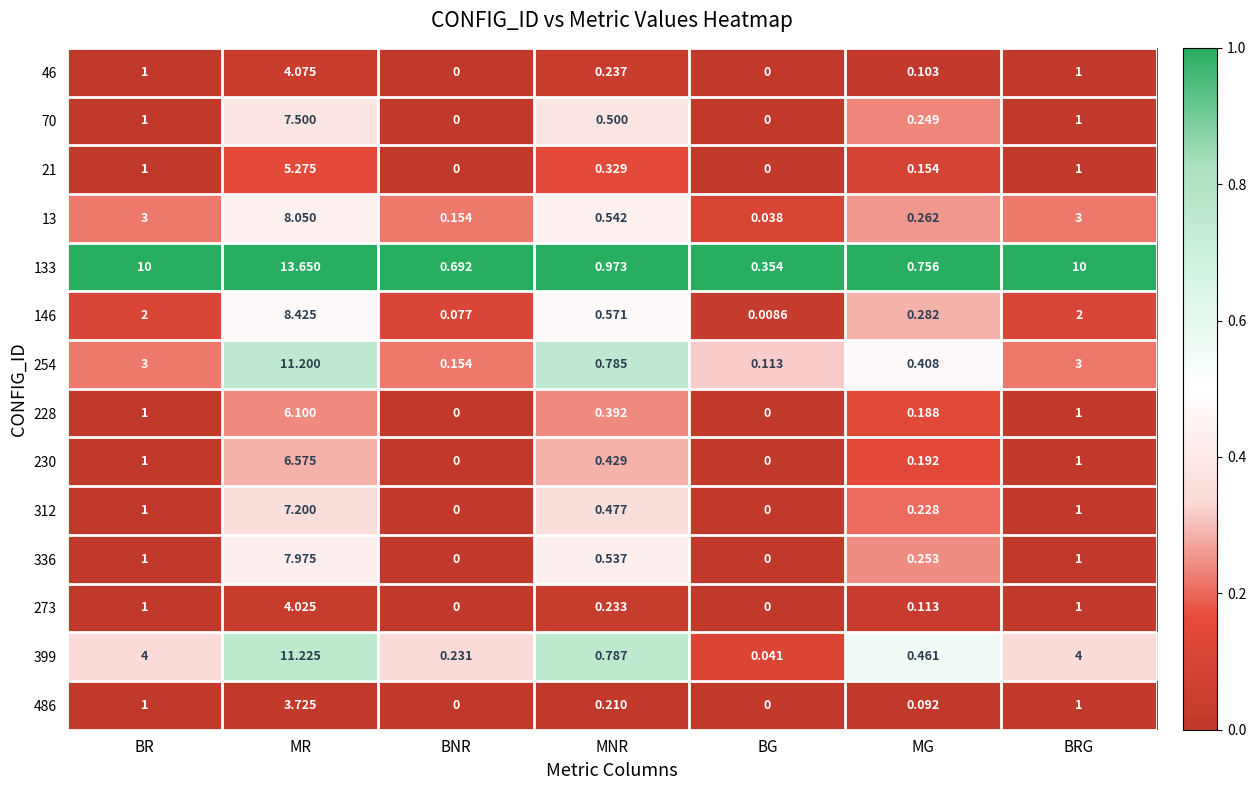

At how many categories does at least one series exceed 0?

7